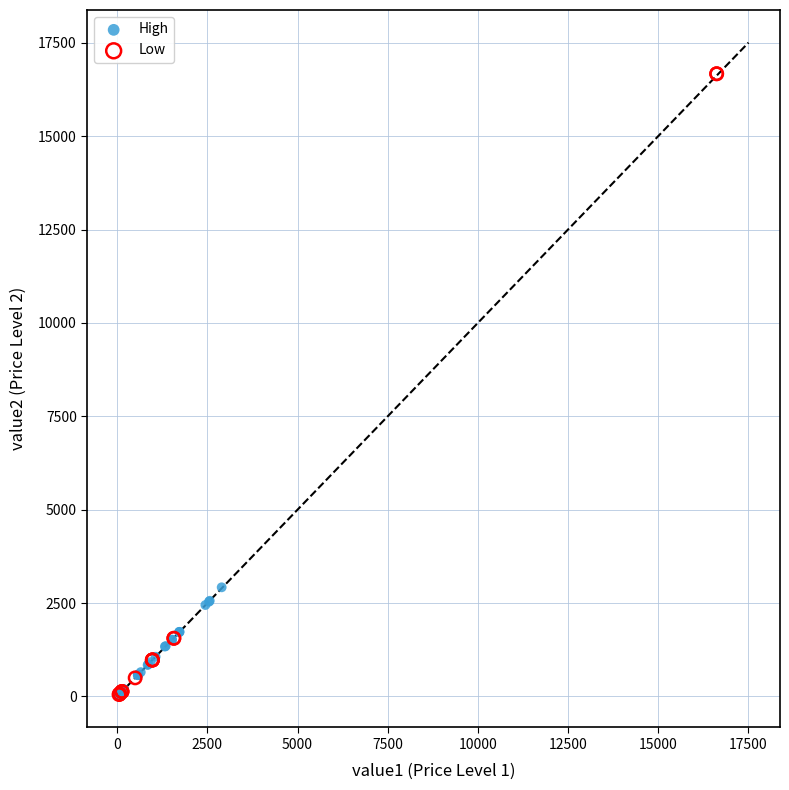

Which series has the widest spread of Y values?

Low